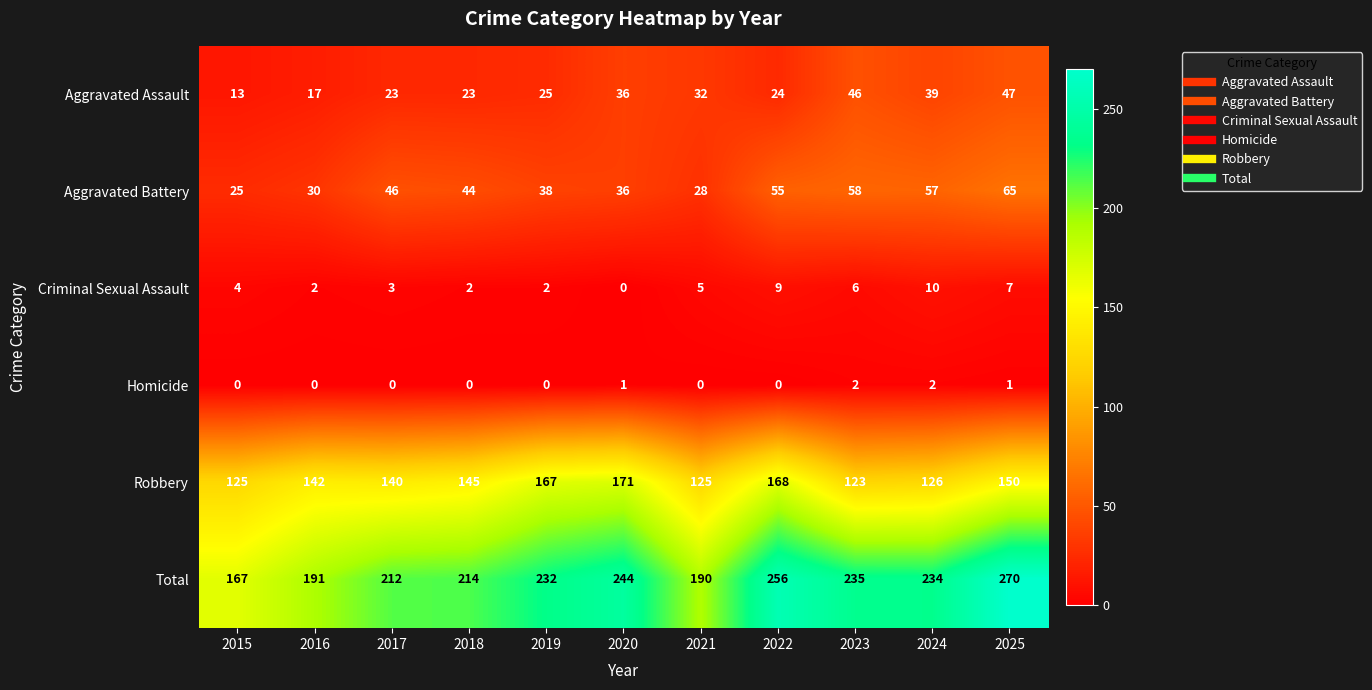

What is the greatest value displayed?

270